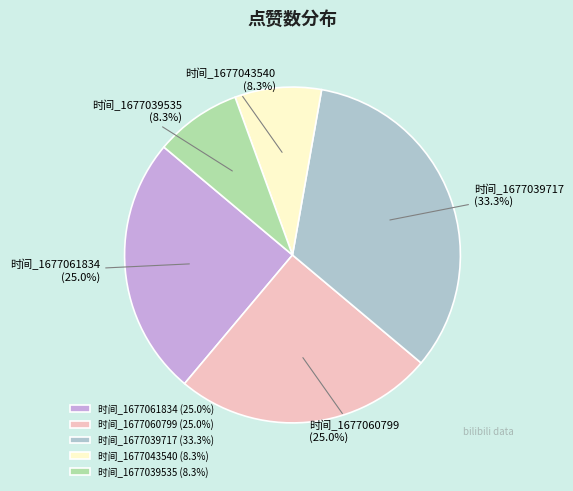

Is the sum of 时间_1677043540 and 时间_1677039717 greater than half?

No